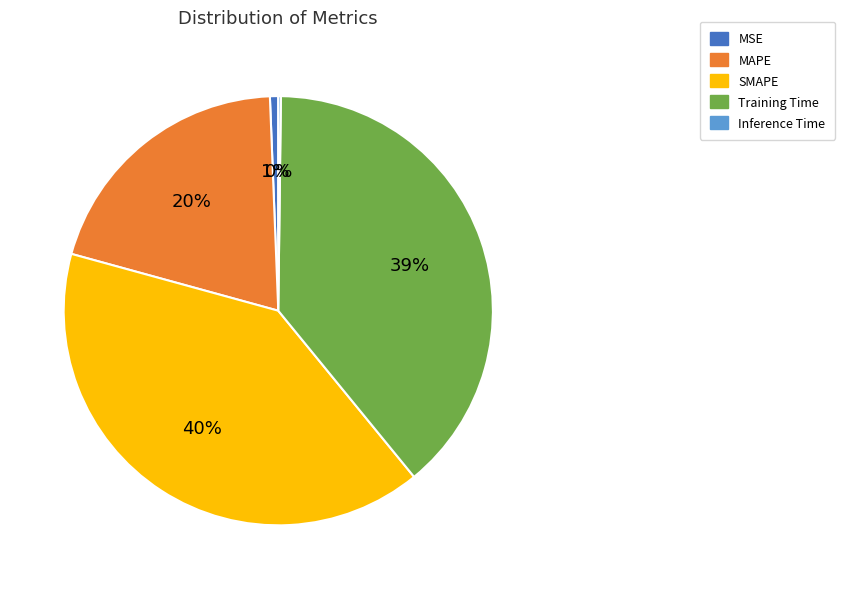

Is the sum of MSE and MAPE greater than half?

No